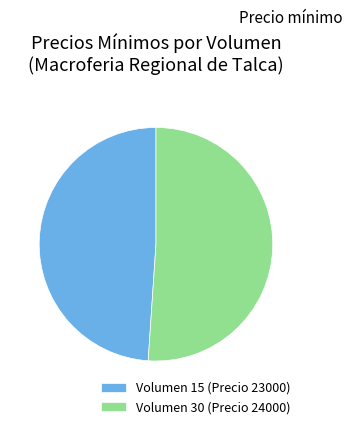

Does any single category account for the majority?

Yes